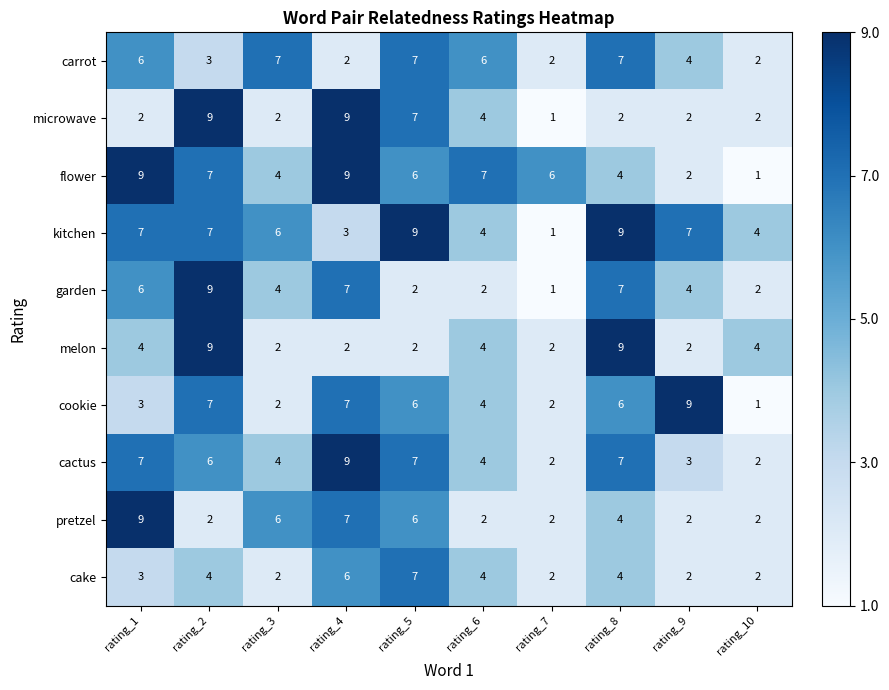

What is the highest value of the cactus series?

9